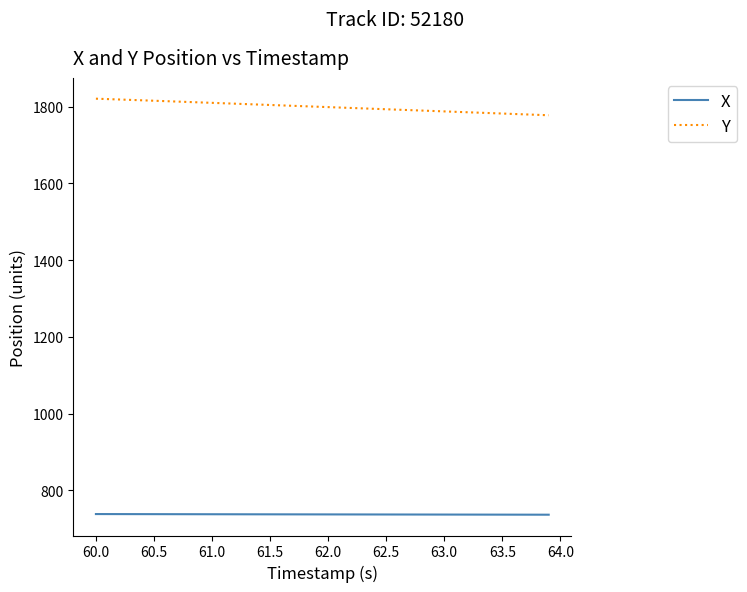

Which series has the largest total across all categories?

Y